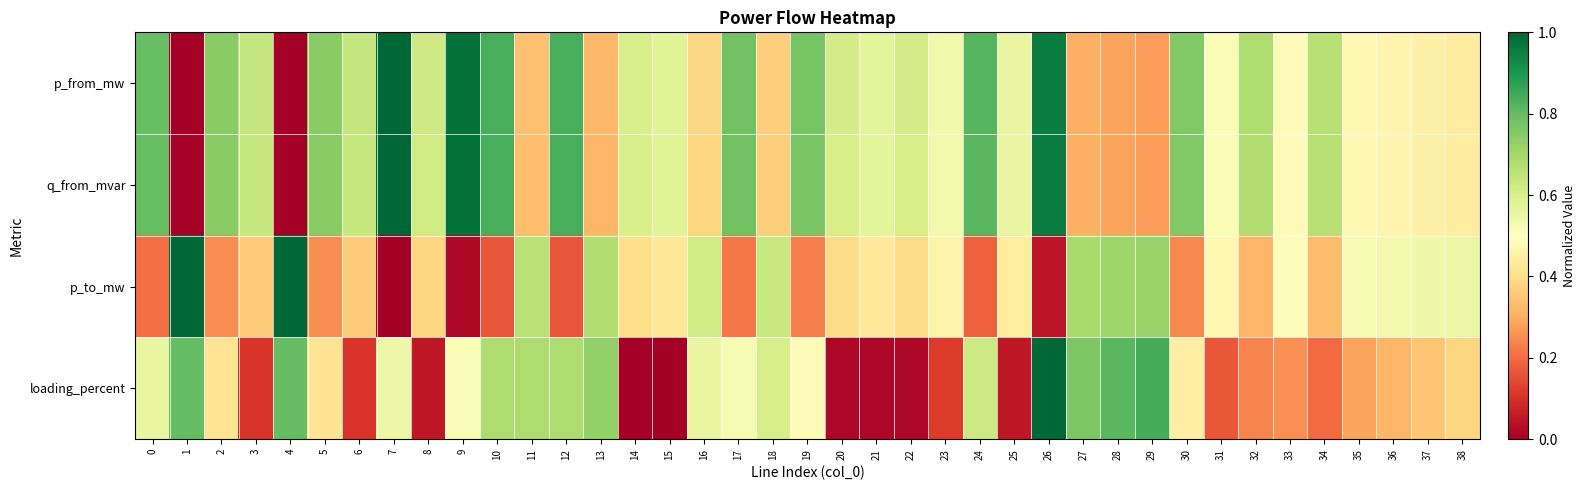

Which series has the largest total across all categories?

p_from_mw